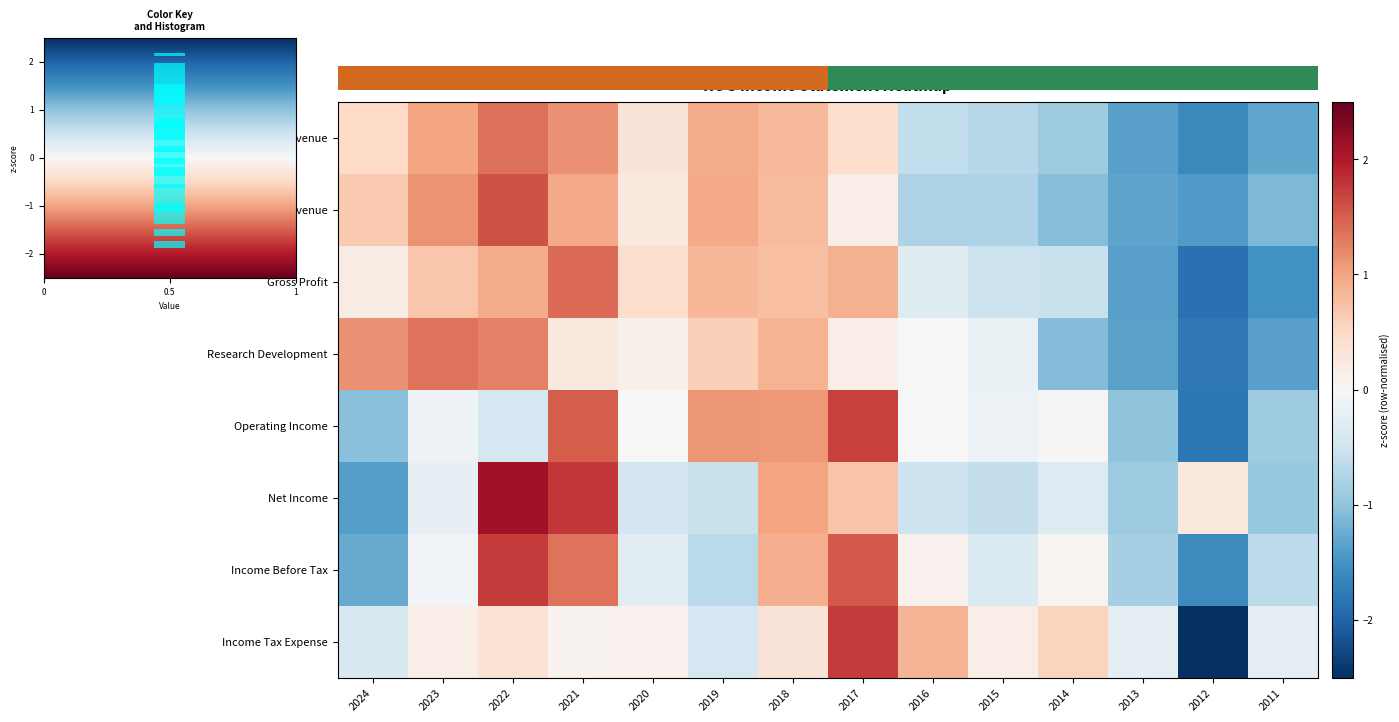

The Income Tax Expense series shows 2.4 at 2017. True or false?

False